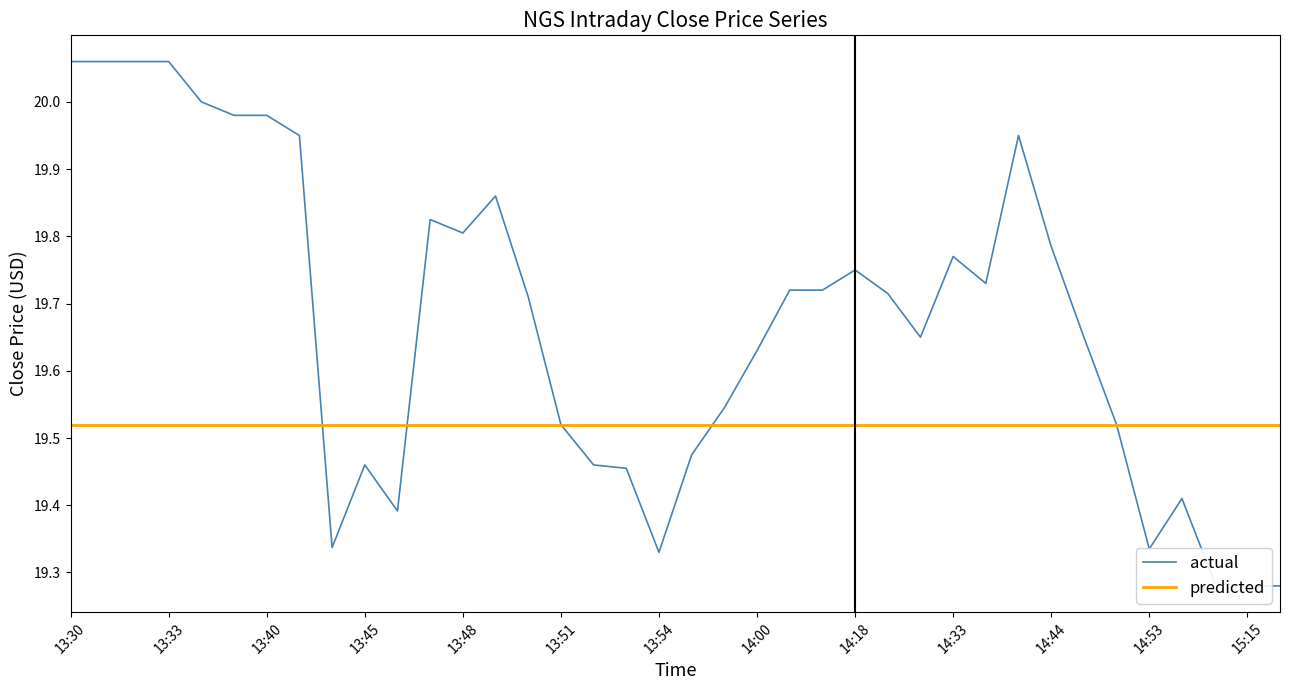

List the series in order of their peak value, highest first.

actual, predicted